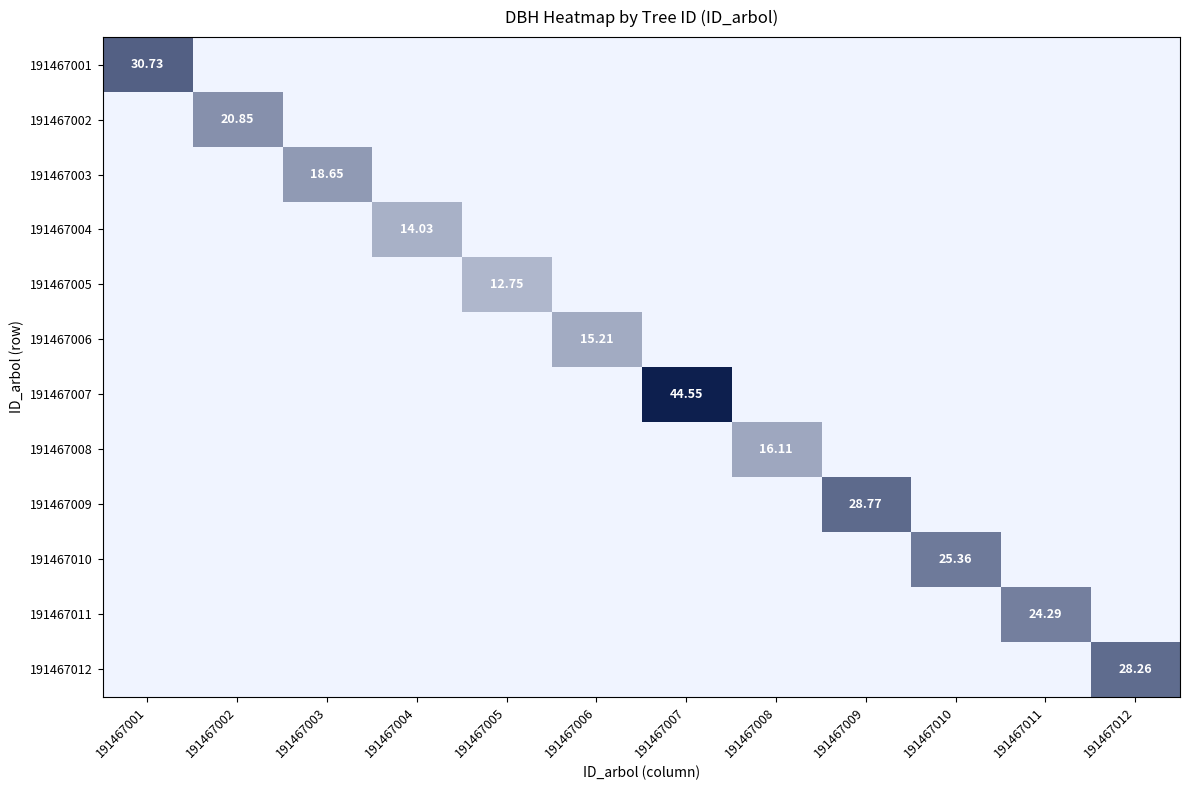

What is the difference between the highest and lowest values at 191467002?

20.9